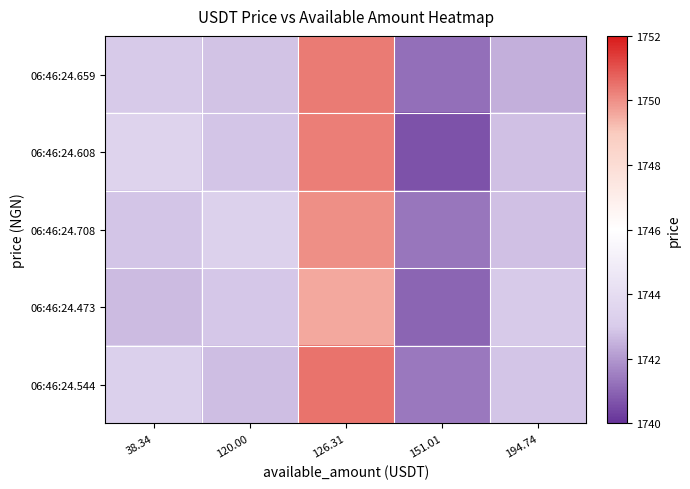

Count the number of data series in this chart.

5